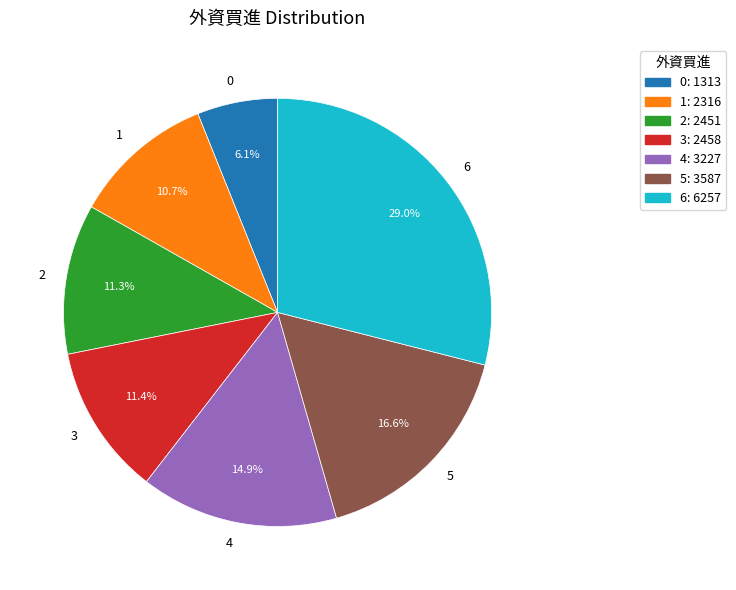

Do 4 and 2 together represent more than half of the pie?

No